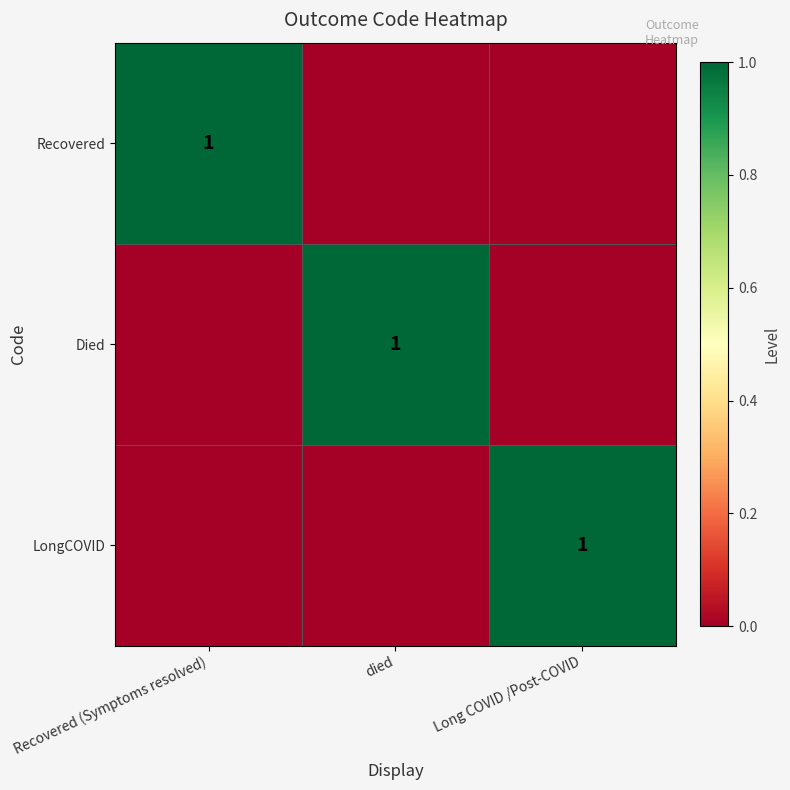

True or false: LongCOVID has a value of 1 at Long COVID /Post-COVID.

True